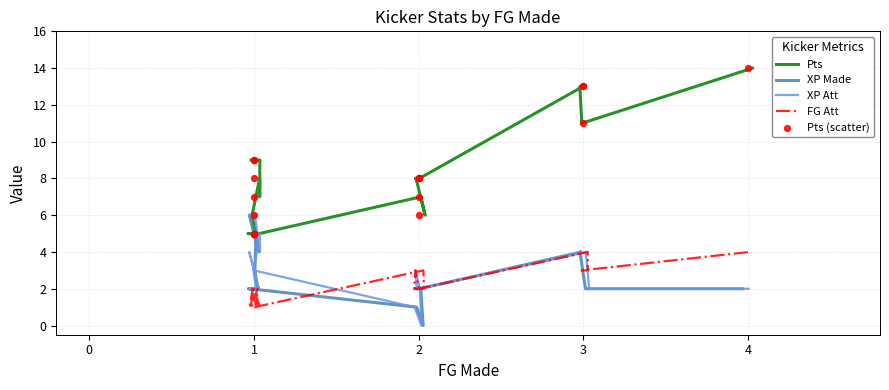

Which series contains the lowest Y value?

XP Made